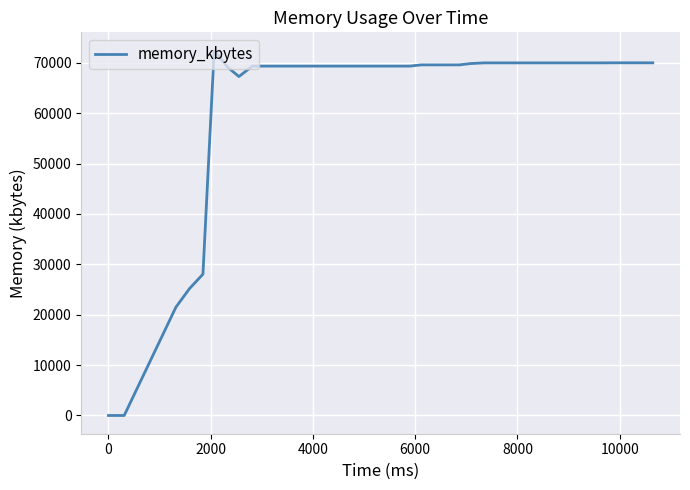

What is the maximum value shown in the chart?

72412